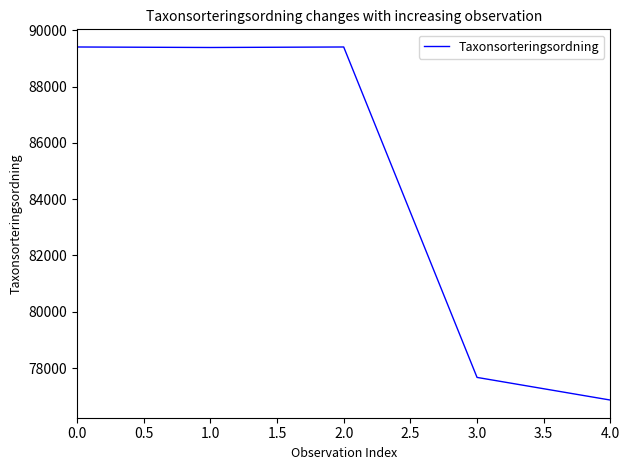

How many distinct data groups are displayed?

1